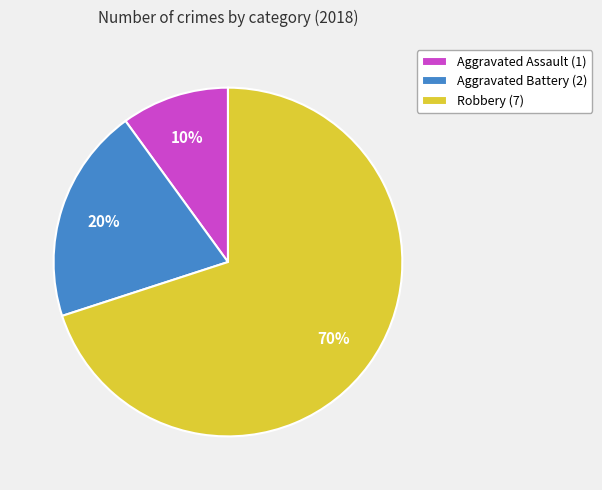

Do Aggravated Assault (1) and Robbery (7) together represent more than half of the pie?

Yes